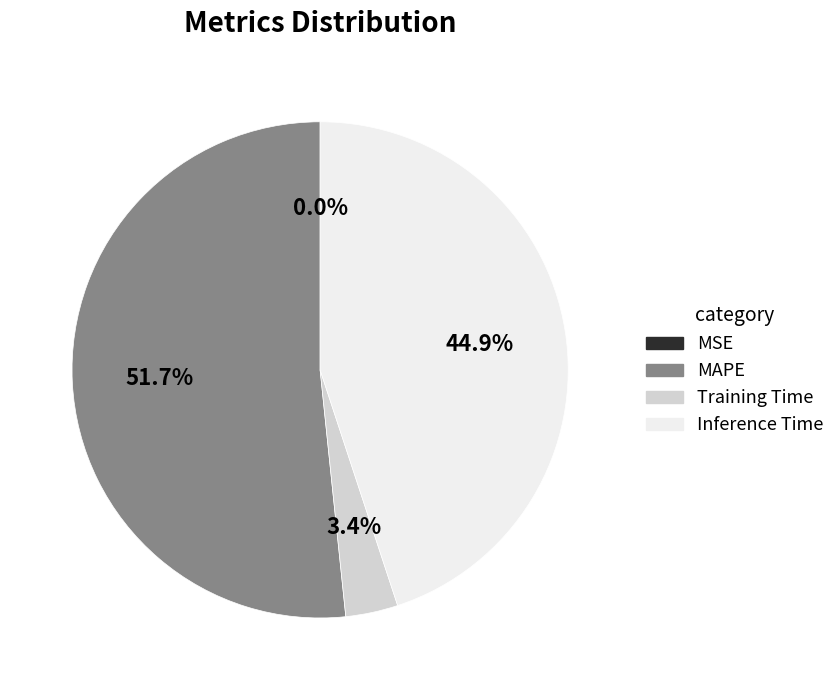

Approximately how many times larger is the value at MAPE compared to Training Time?

15.2